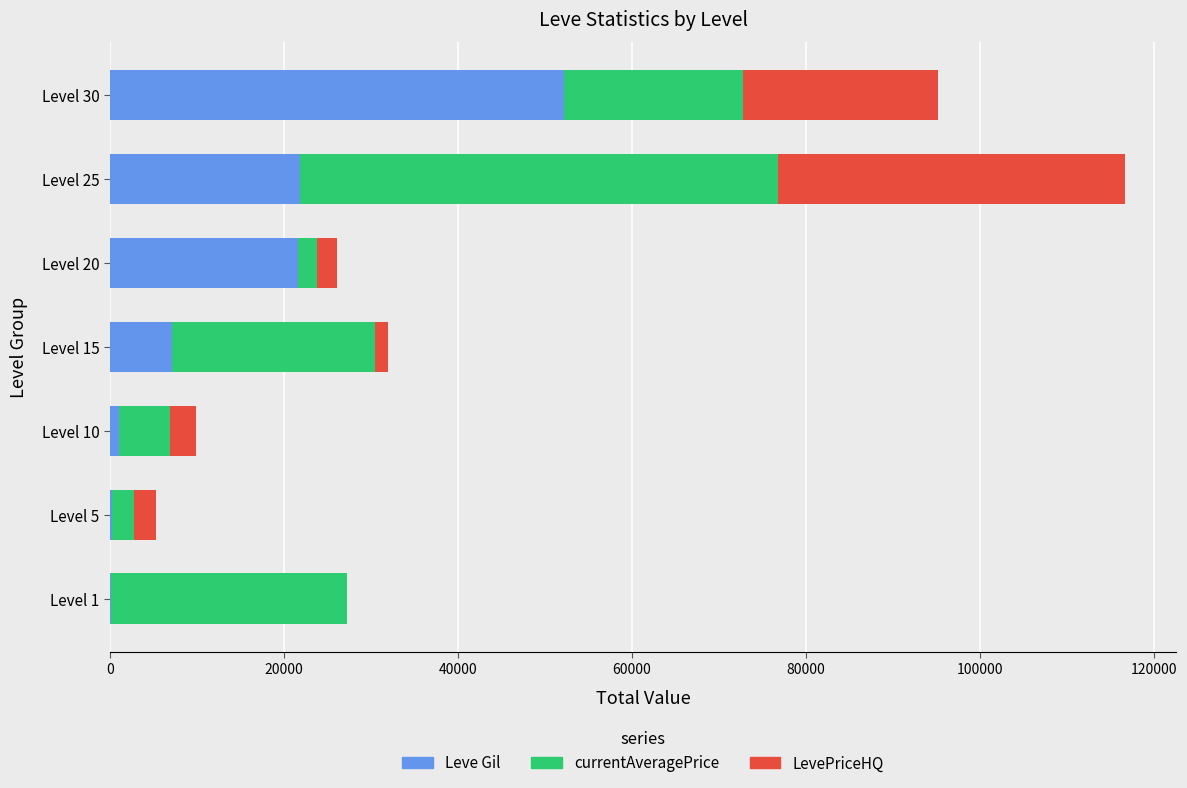

At which label does Leve Gil reach its peak?

Level 30